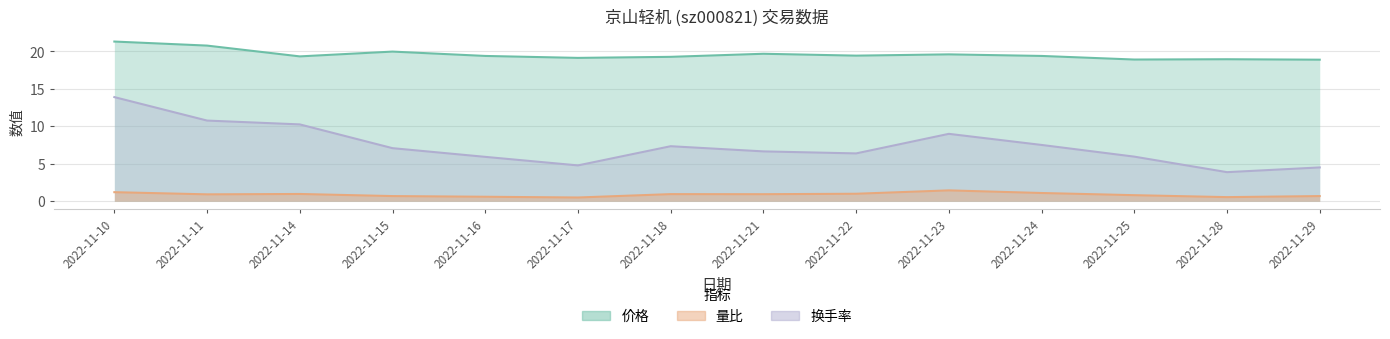

In 价格, how many points are lower than both neighbors (excluding endpoints)?

4